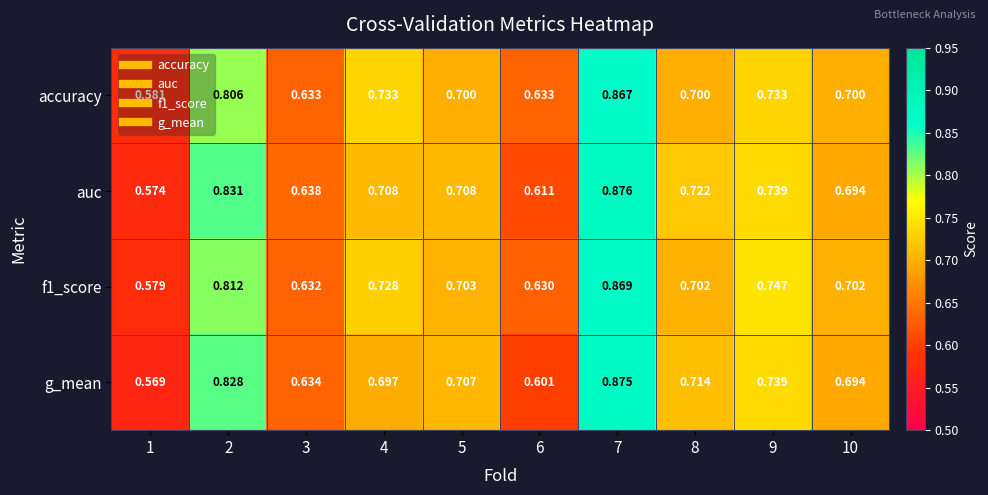

At which category is the sum across all series the highest?

7